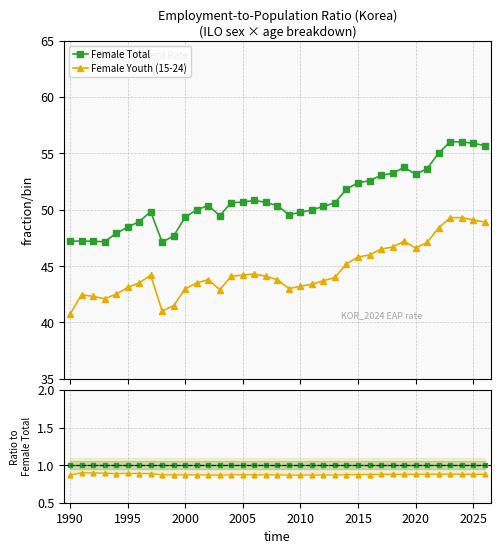

Is this an area chart (filled region under the line)?

No